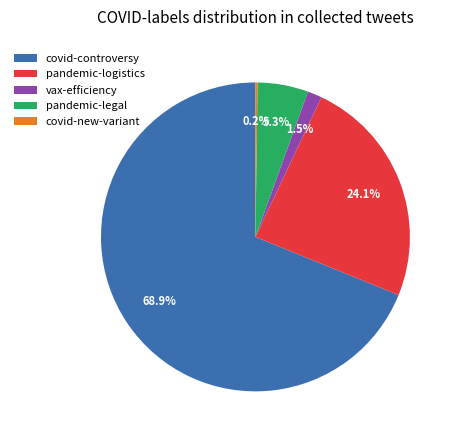

What portion of the pie excludes vax-efficiency?

98.5%